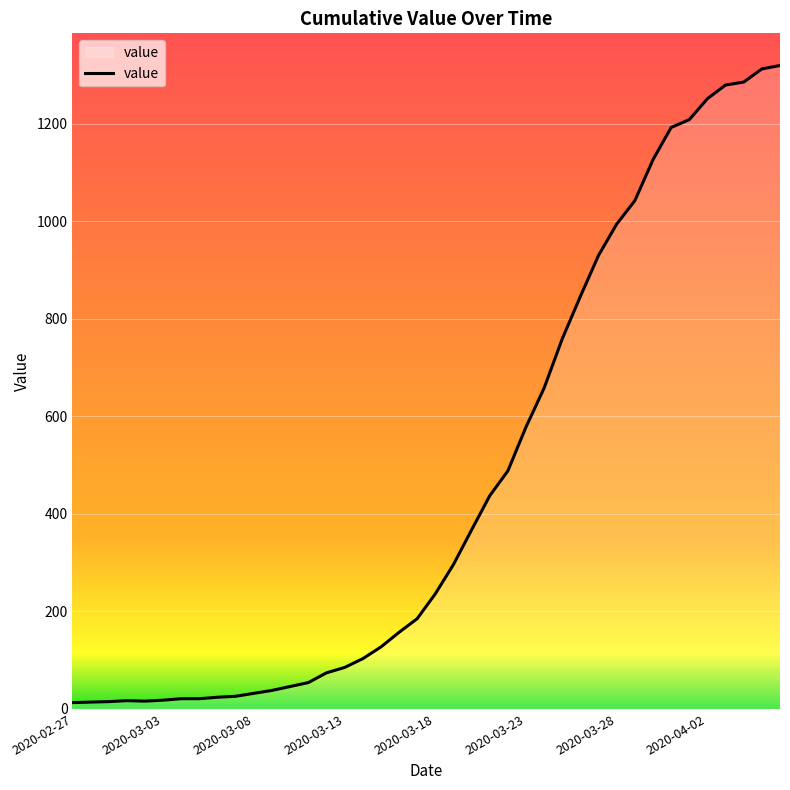

What is the maximum value shown in the chart?

1319